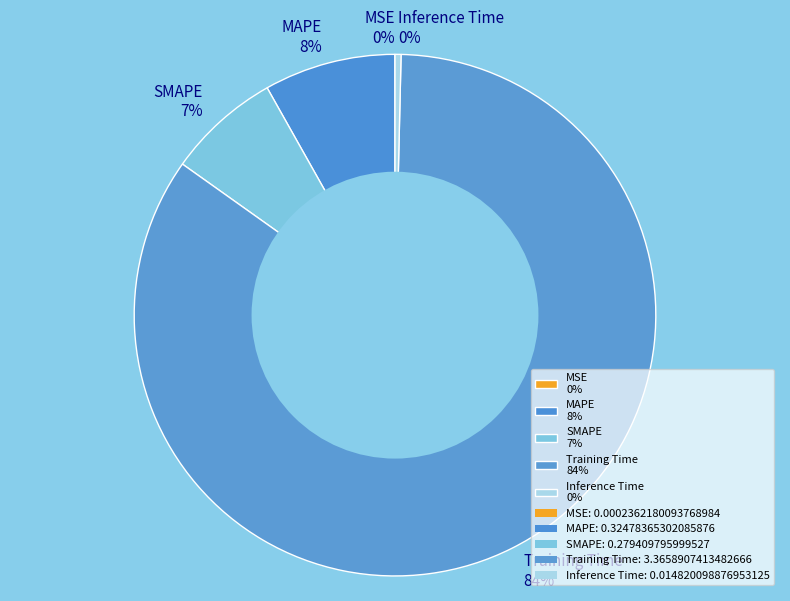

Does Inference Time 0% account for over 50% of the chart?

No